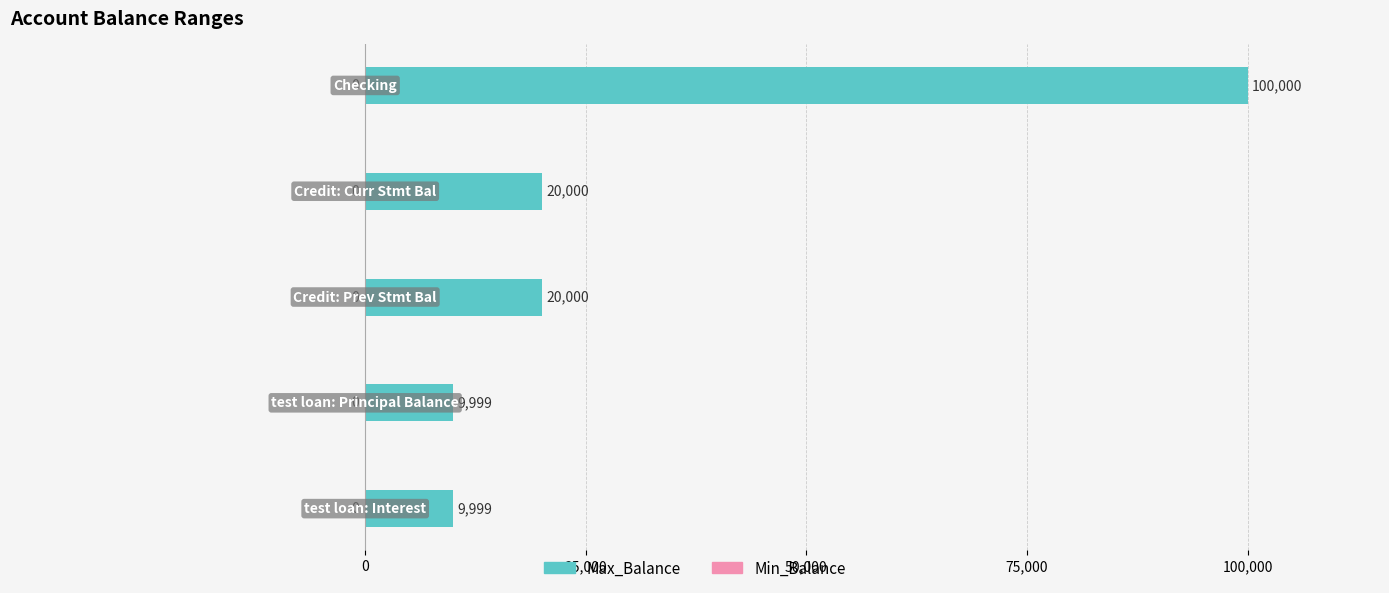

Does the chart contain any negative values?

No